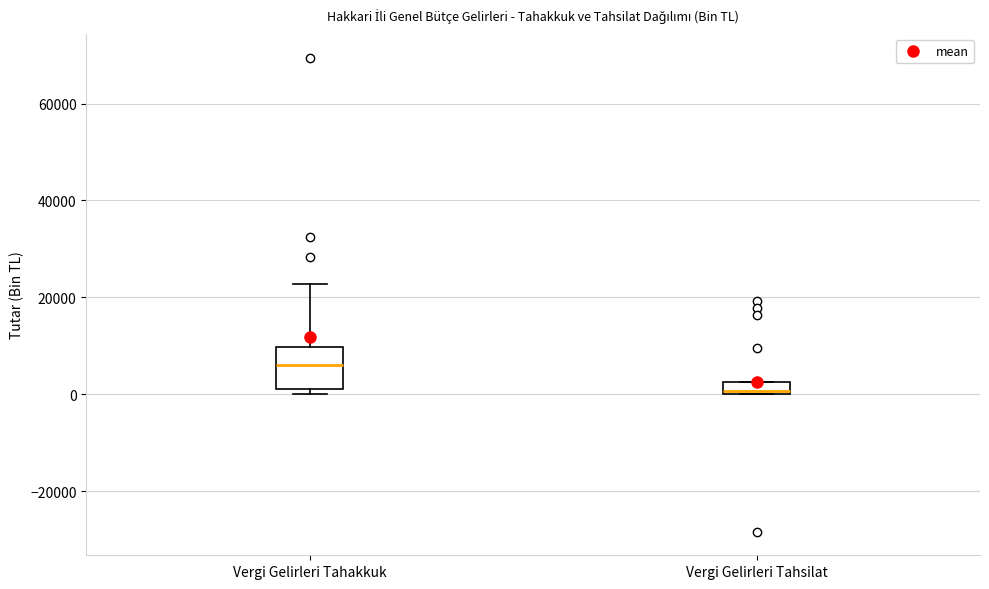

Where does the median line of the box for Vergi Gelirleri Tahakkuk sit on the y-axis? The values are not printed on the chart, so give them approximately, as read against the axis.

6000